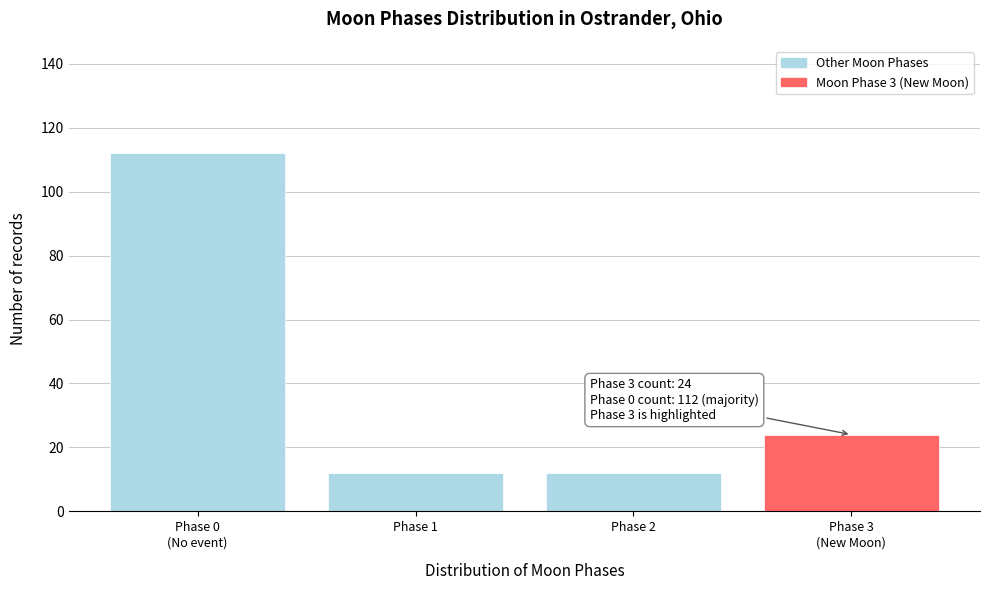

Reading left to right, transcribe all the data shown in this chart.

112	12	12	24